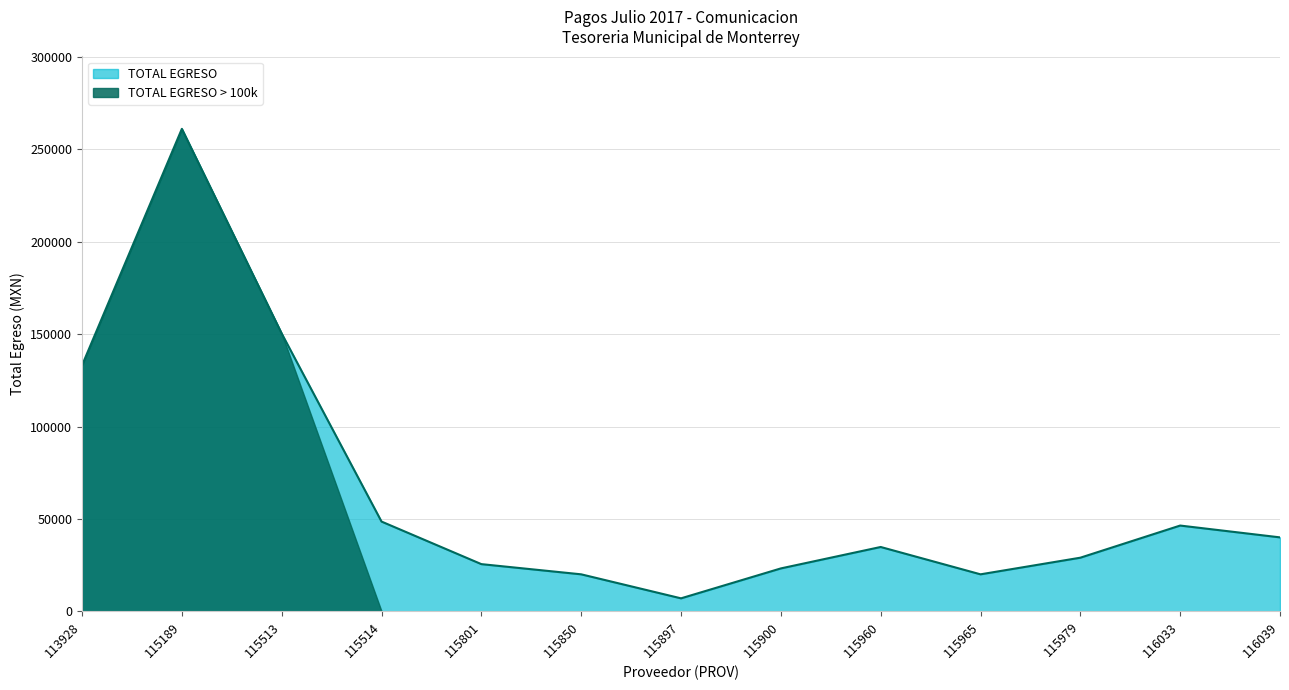

What is the average value?

64545.3